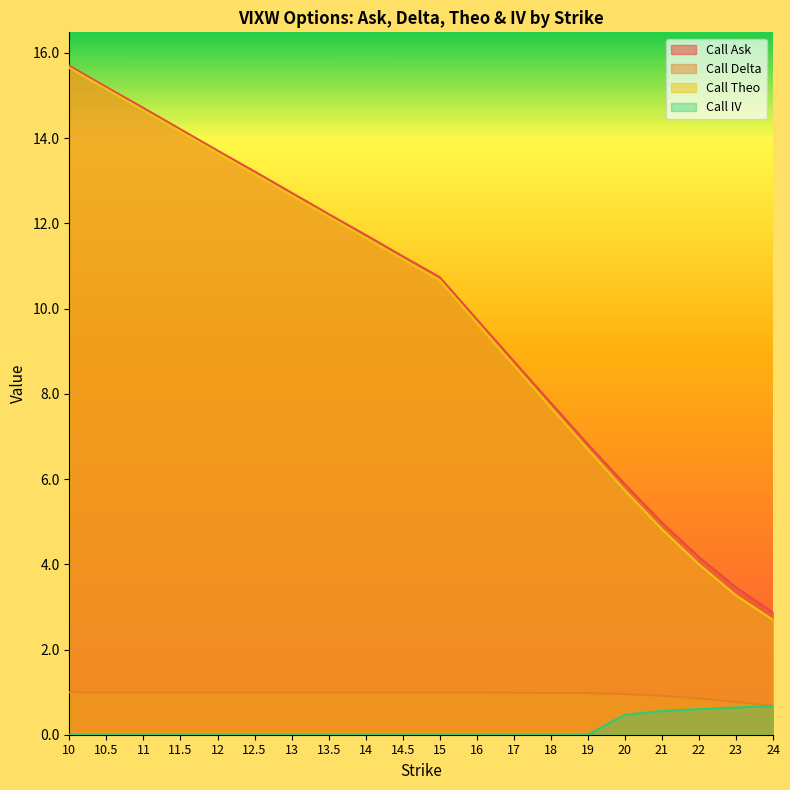

Count the number of categories in the chart.

20